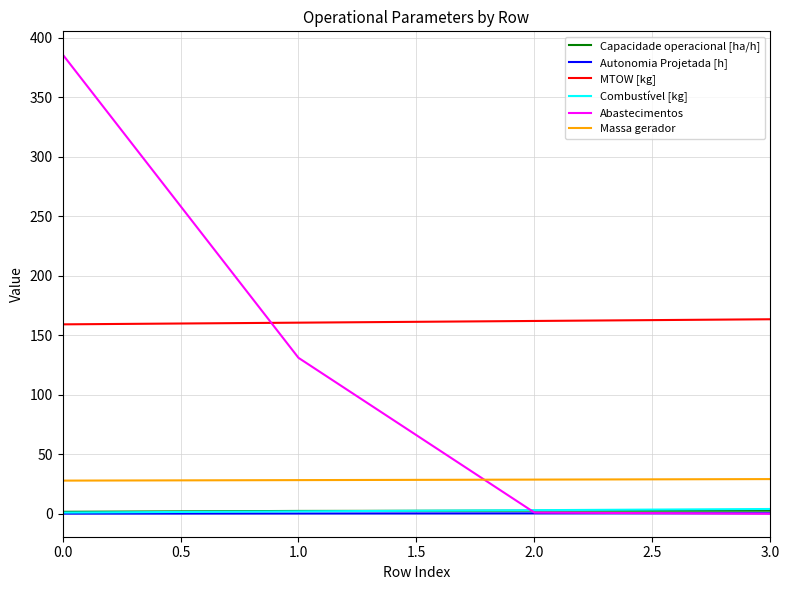

True or false: MTOW [kg] has more than 2 interior local peaks.

False